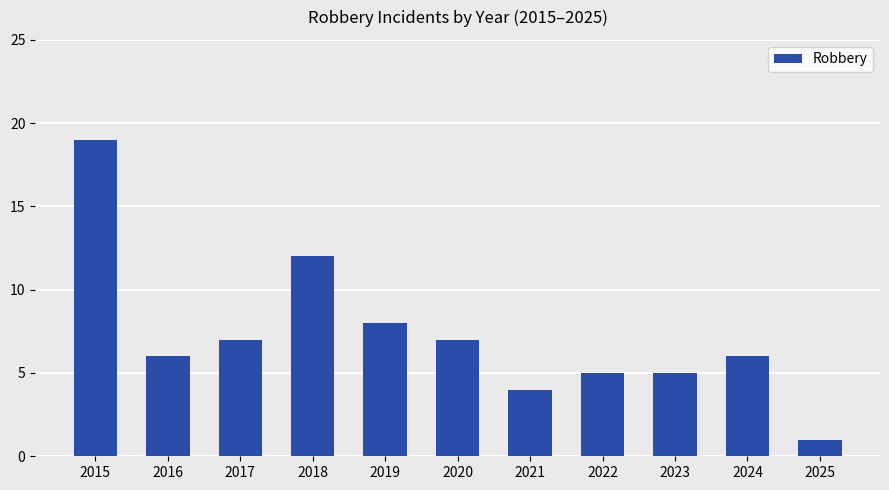

Where does the data first go above 6?

2015